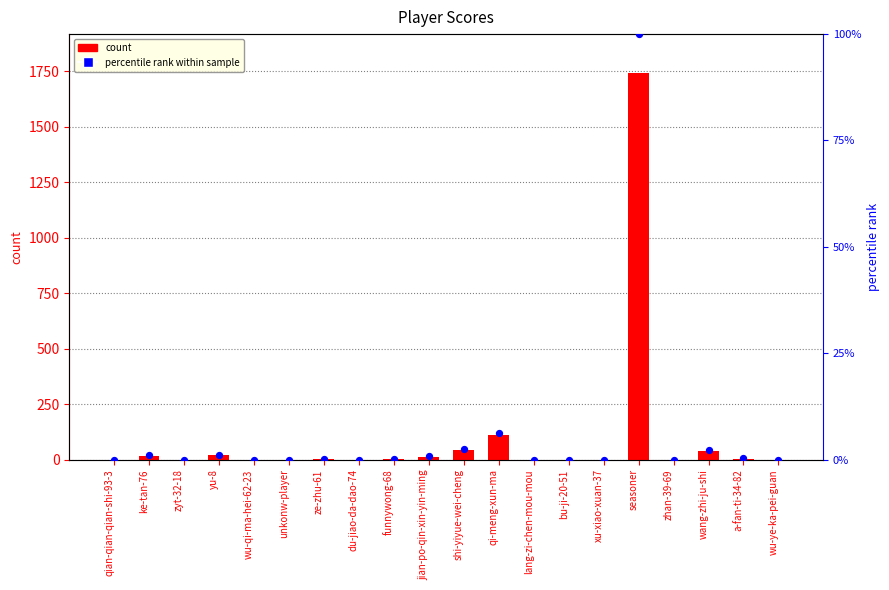

Which series contains the highest Y value?

col_1